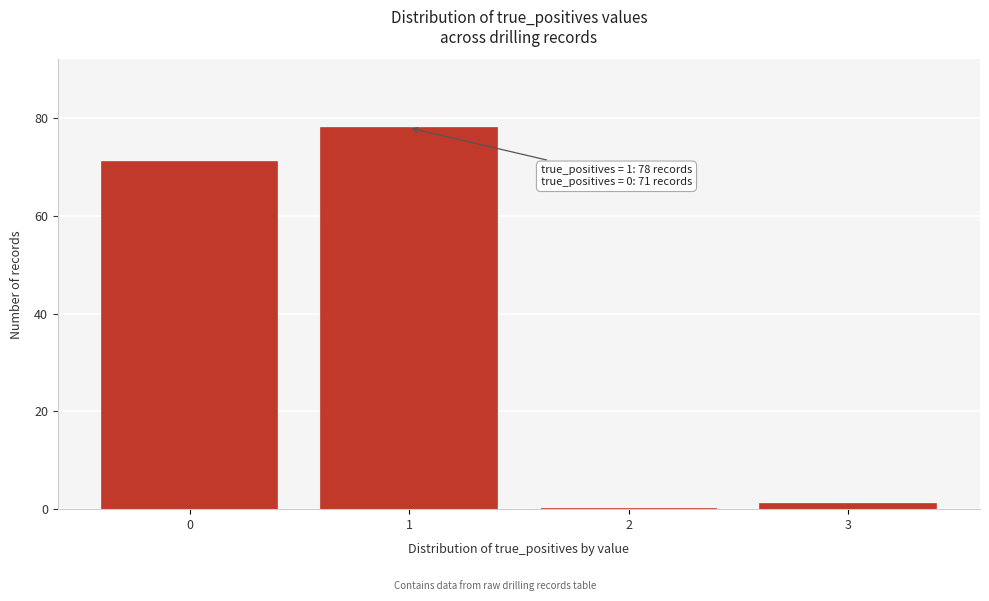

Which range on the x-axis has the tallest bar?

0.5 to 1.5